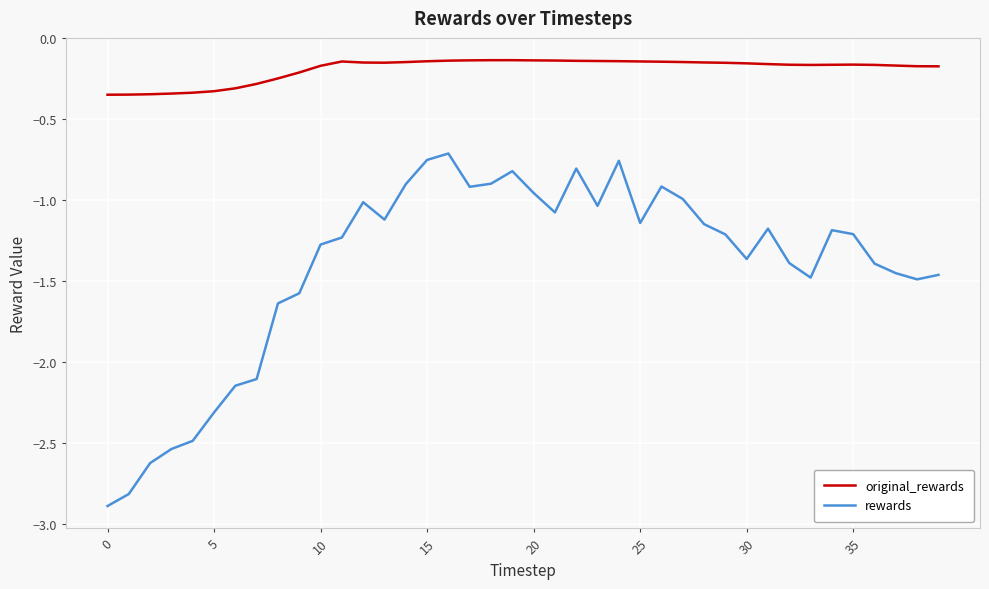

List the series in order of their overall mean, highest first.

original_rewards, rewards